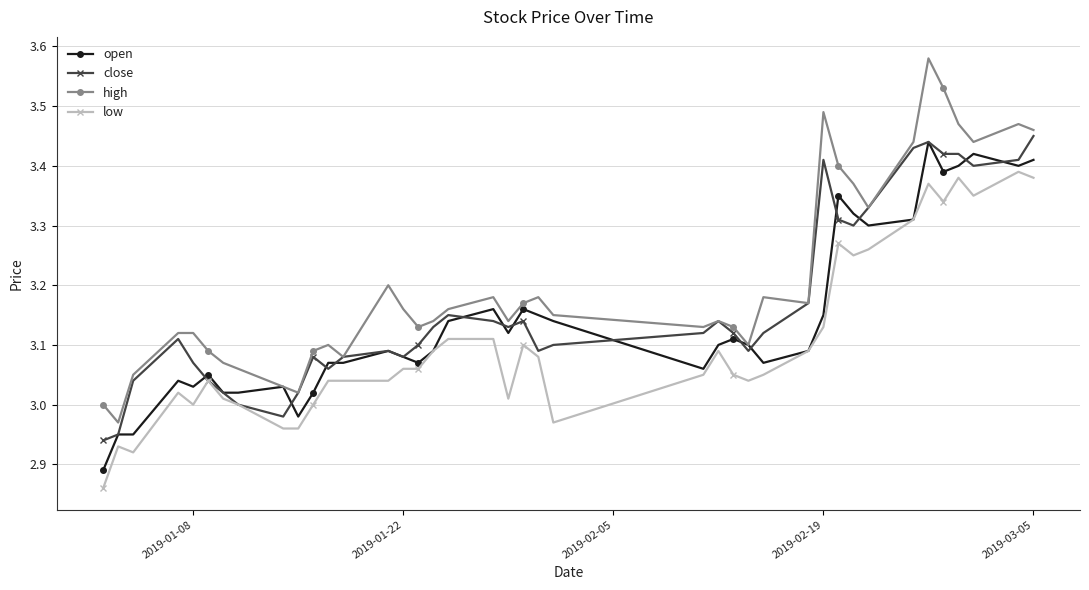

Which series has the largest range (max minus min)?

high